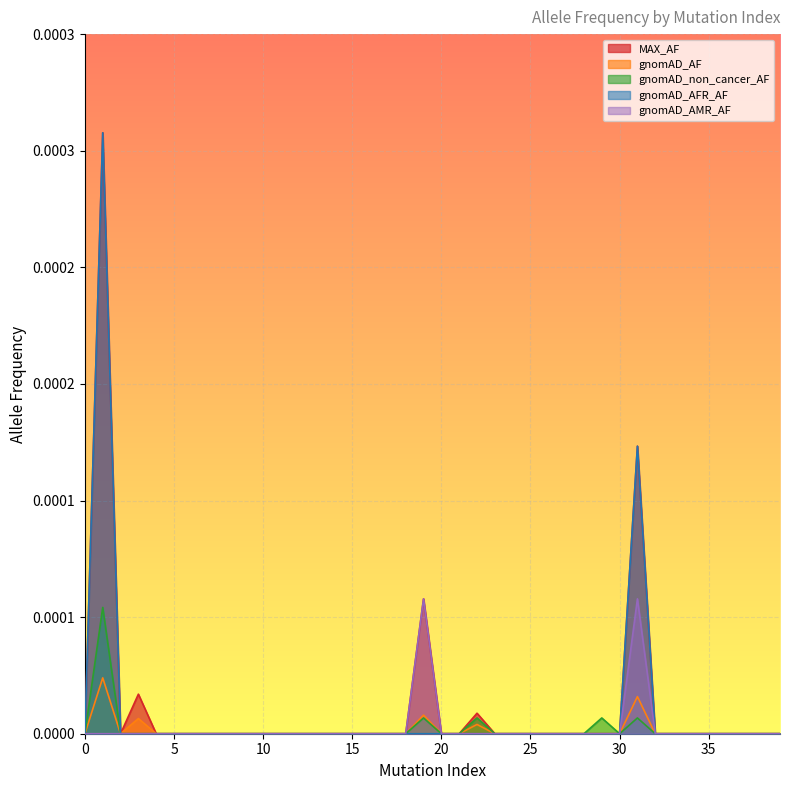

At which category is the sum across all series the highest?

1